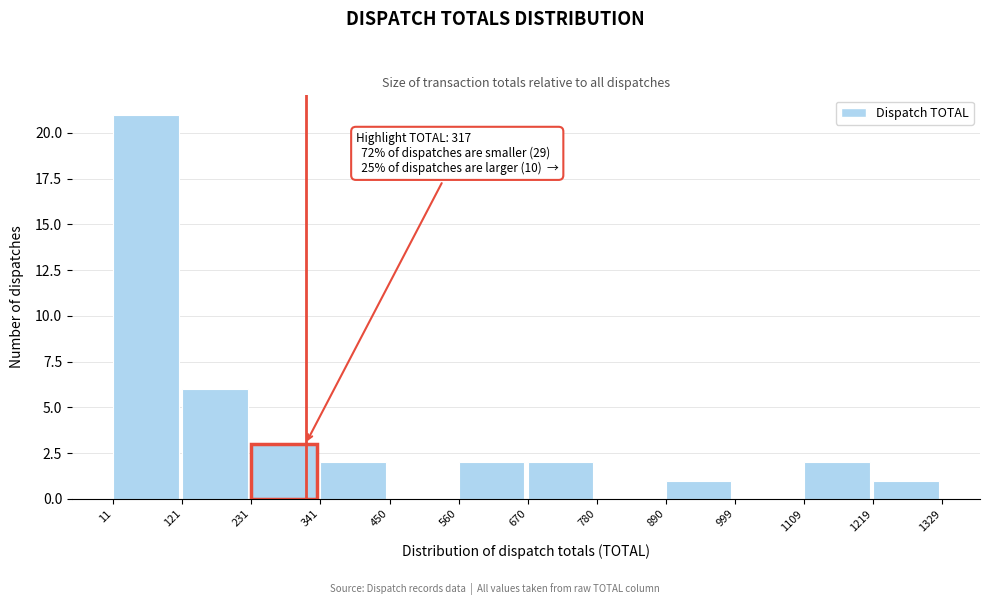

Over which range of the x-axis is the bar tallest?

11 to 121